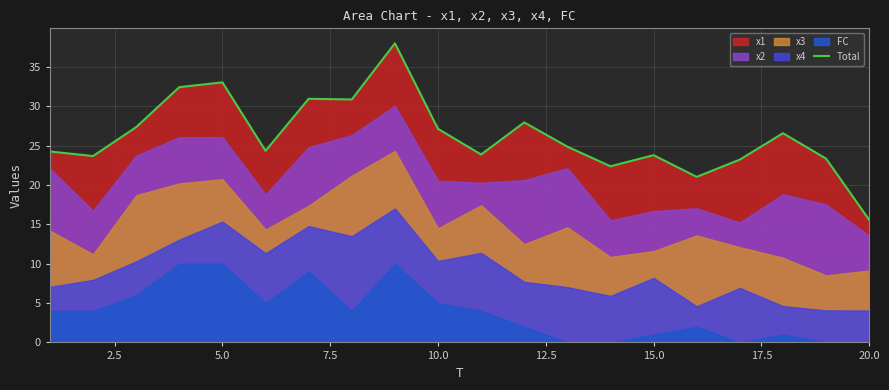

What is the smallest value displayed?

15.6